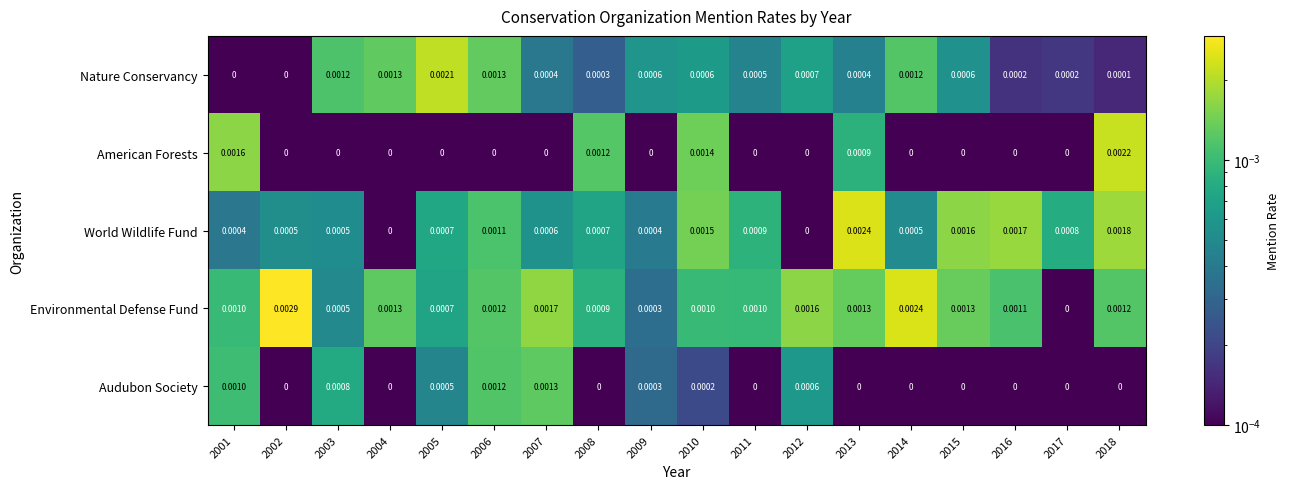

Is the value of American Forests at 2012 greater than the value of World Wildlife Fund at 2013?

No